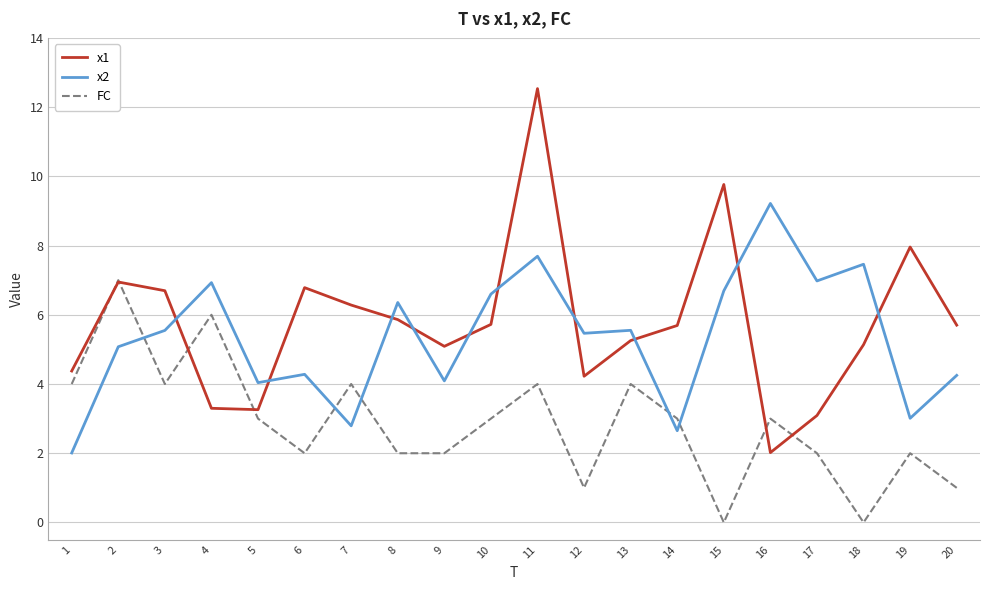

After their last crossing, which series has the higher values: x2 or x1?

x1